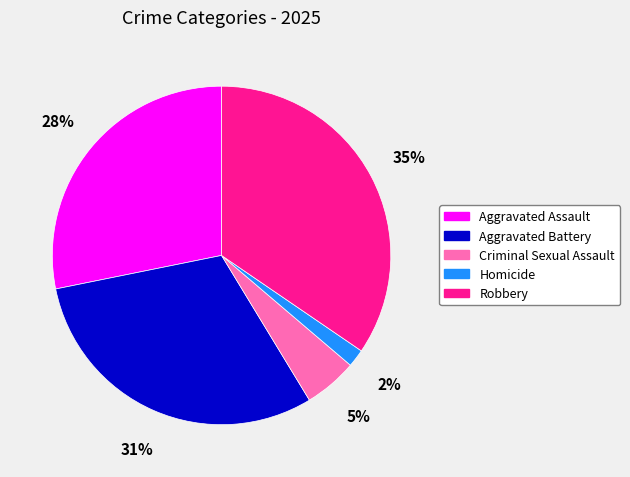

To the nearest percent, what percentage of the pie is Robbery?

35%